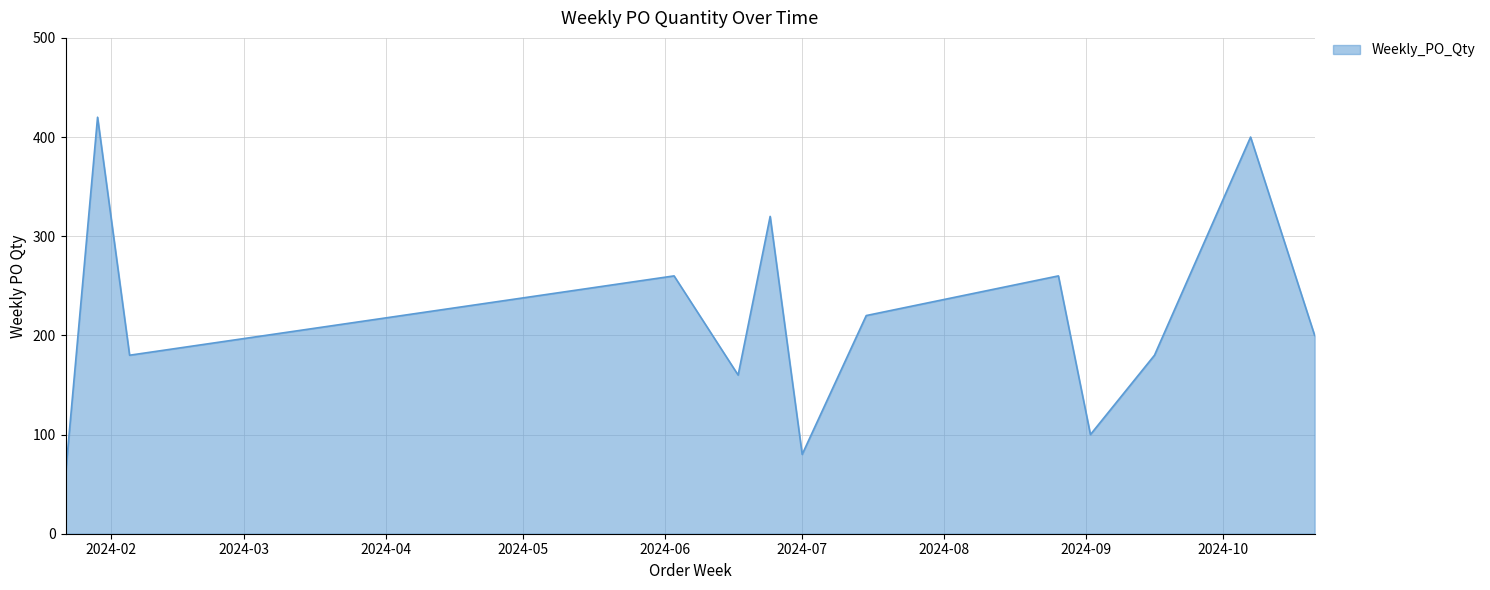

What is the smallest value displayed?

60